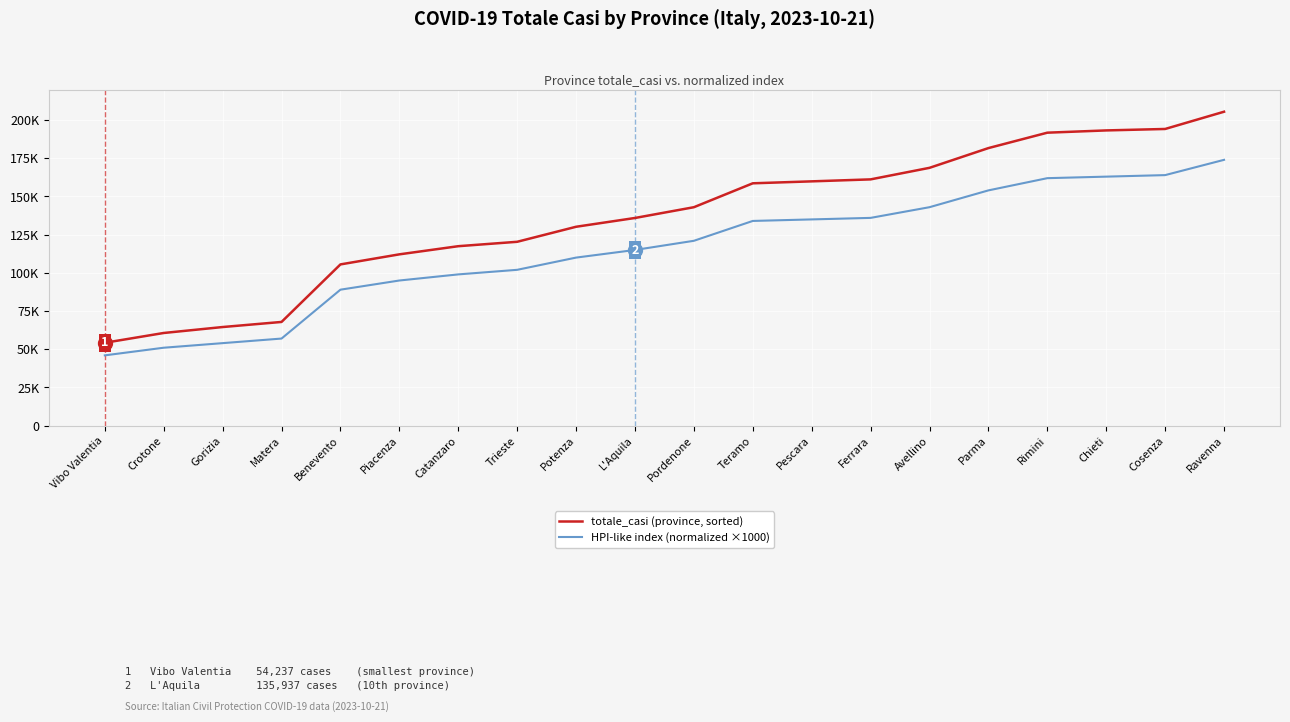

What is the value of the HPI-like index (normalized ×1000) point at the 8th from the left?

102000